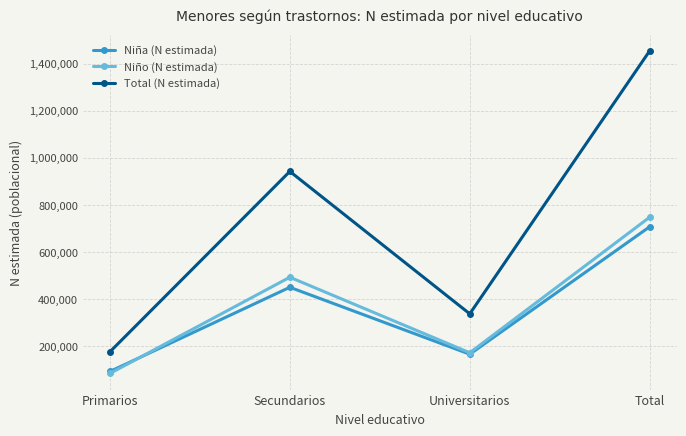

What are all the series names shown in the legend?

Niña (N estimada), Niño (N estimada), Total (N estimada)